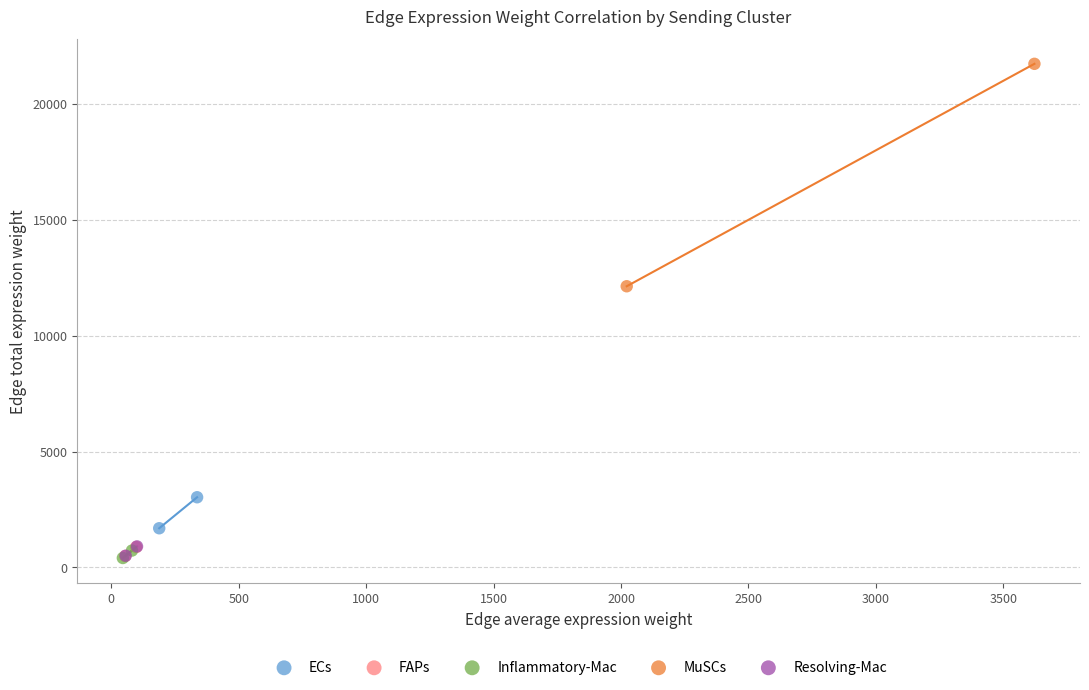

Which series contains the highest Y value?

MuSCs